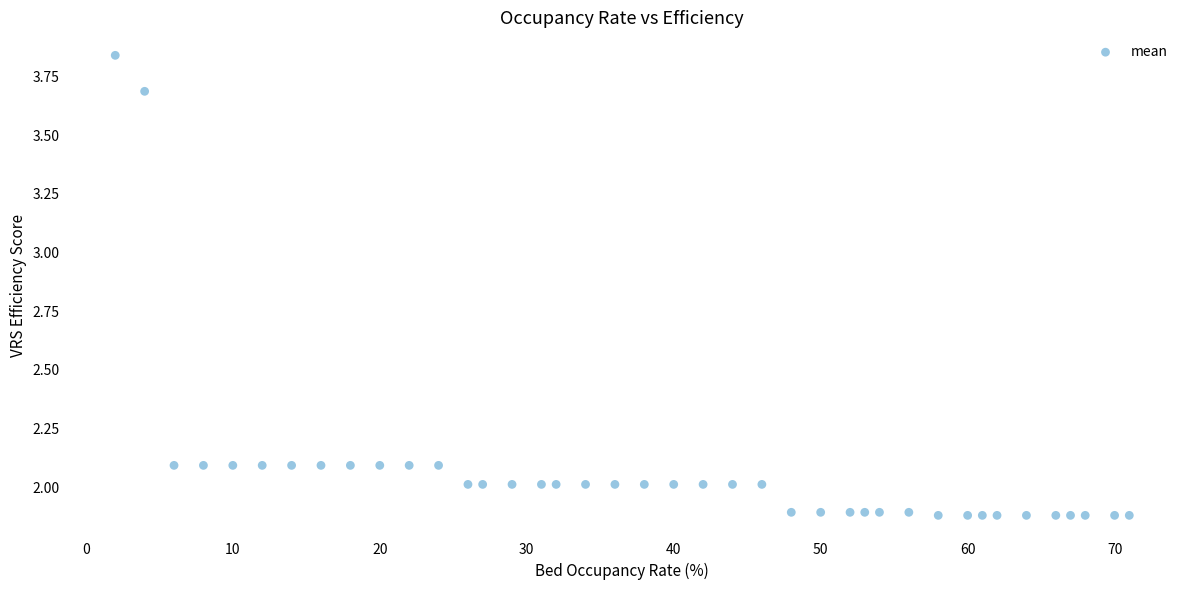

What is the range of Y values (max minus min)?

2.0